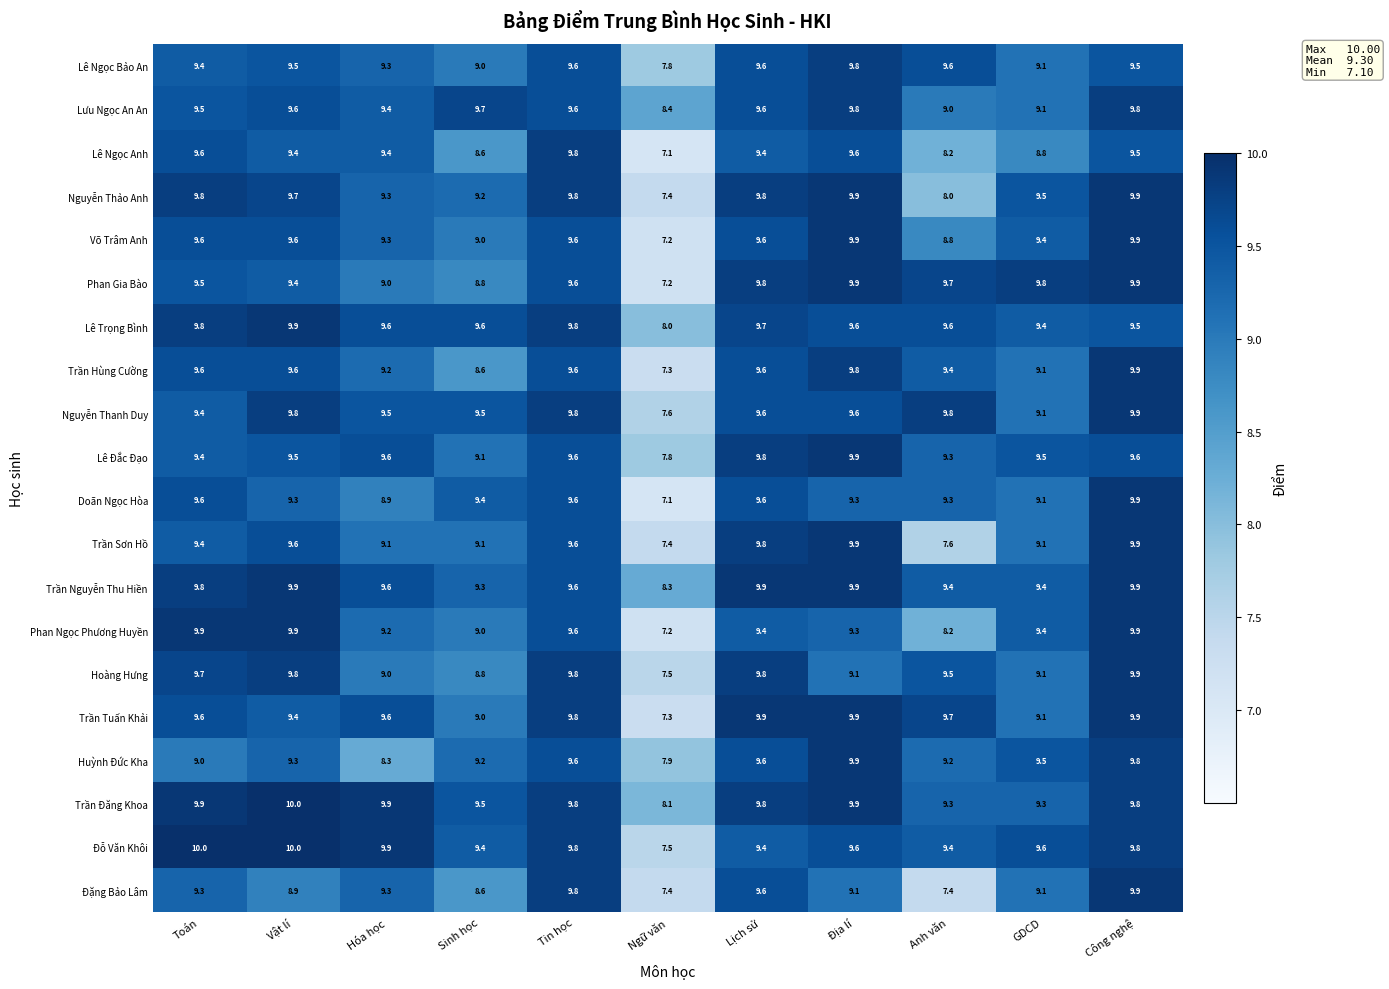

Which label corresponds to the smallest value in the chart?

Ngữ văn